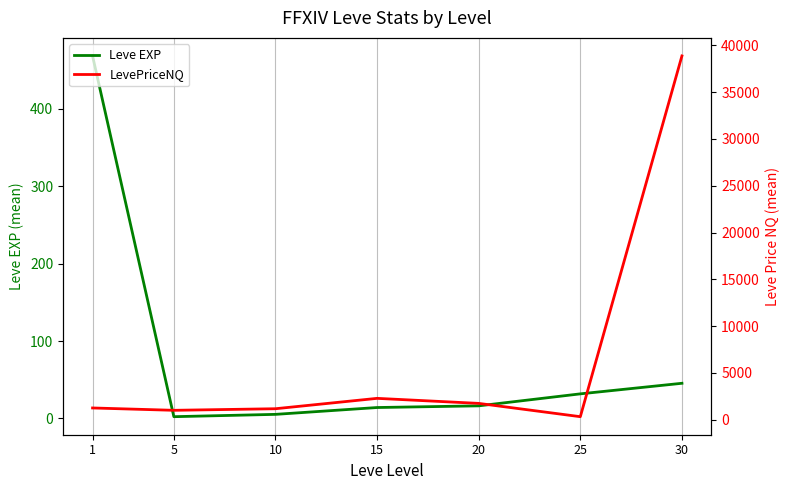

The Leve EXP series shows 15.2 at 30. True or false?

False